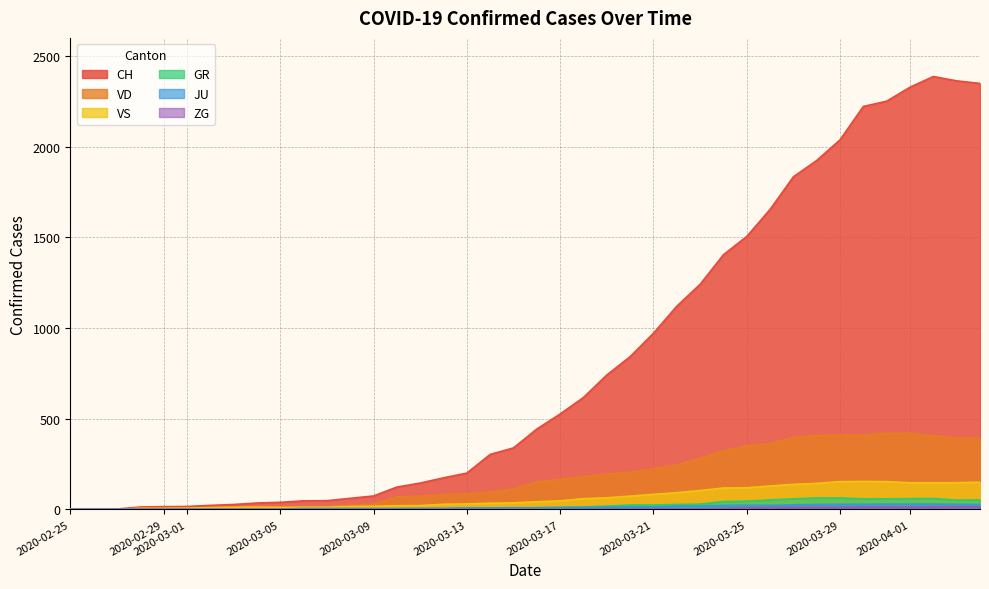

How many positive values does the GR series have?

21